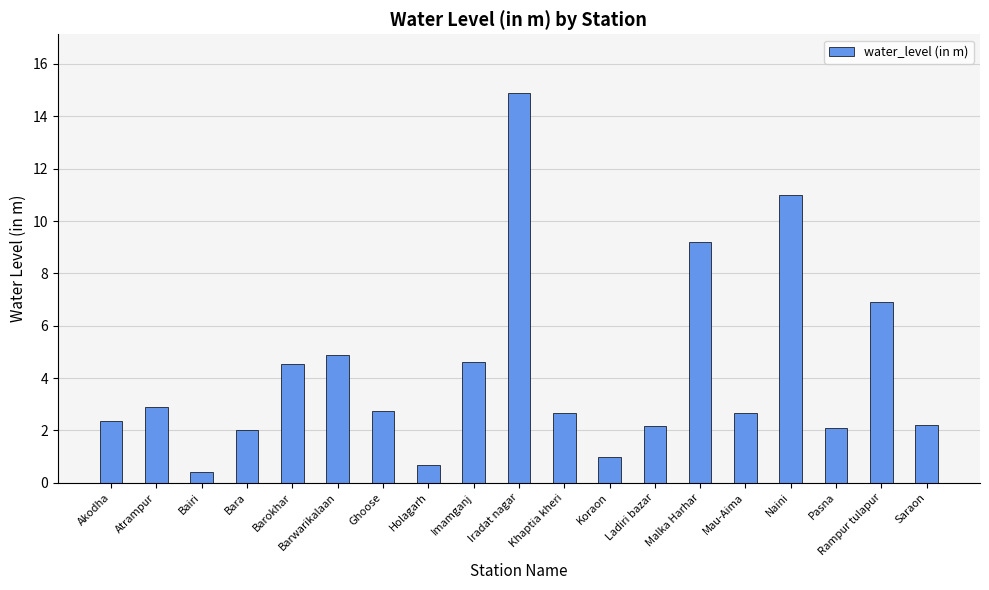

What is the maximum value shown in the chart?

14.9